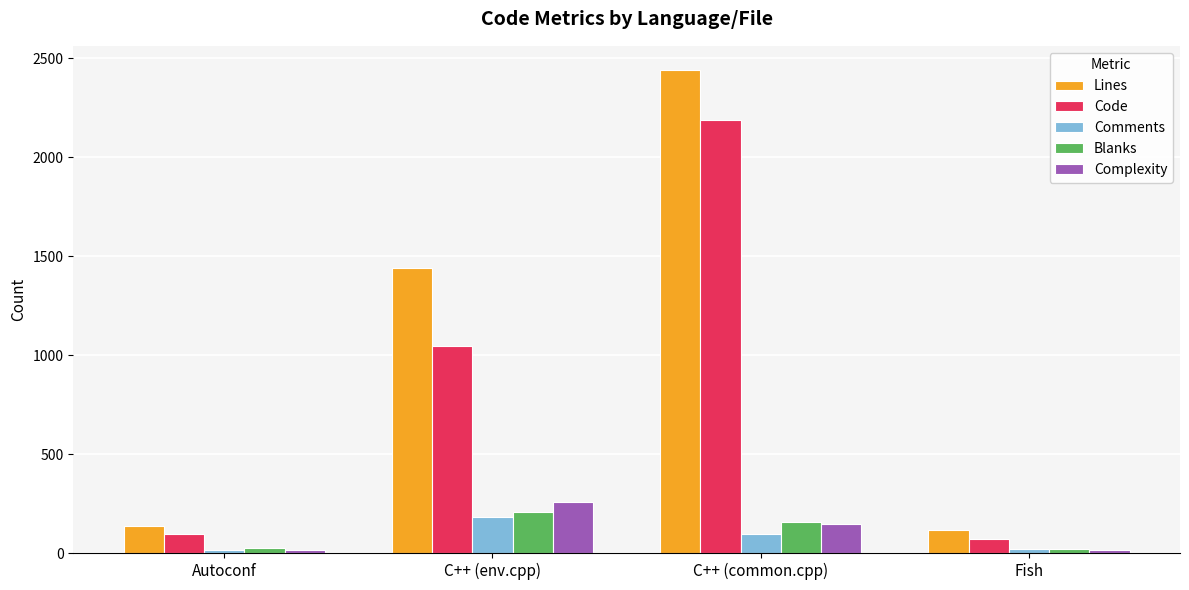

At which category is the sum across all series the highest?

C++ (common.cpp)